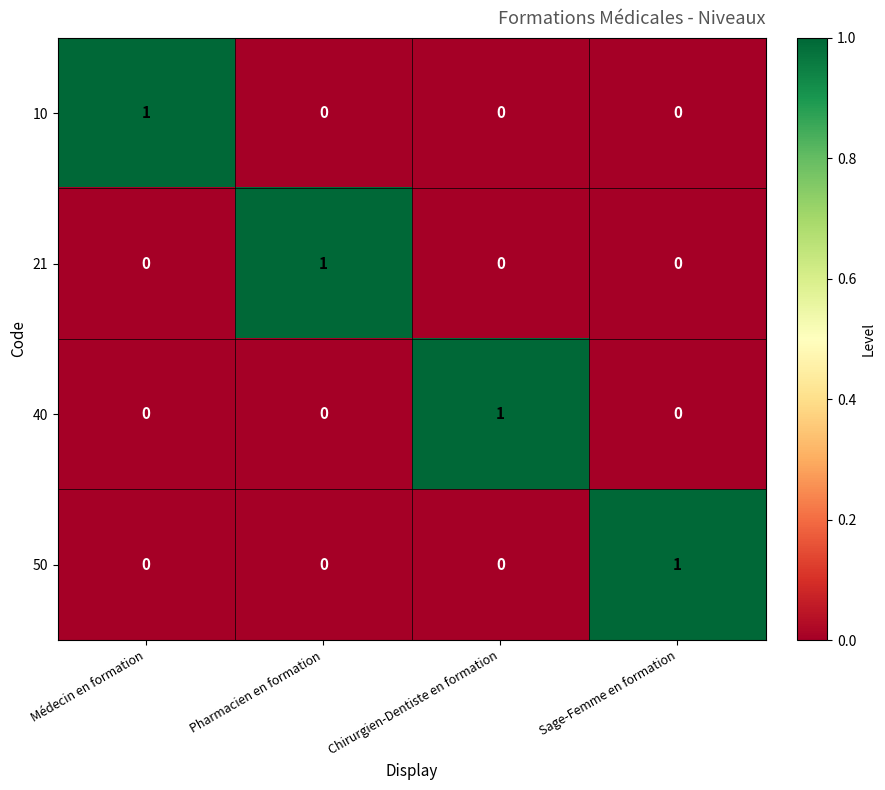

Reading right to left, extract all data points from this chart.

10: 0	0	0	1
21: 0	0	1	0
40: 0	1	0	0
50: 1	0	0	0